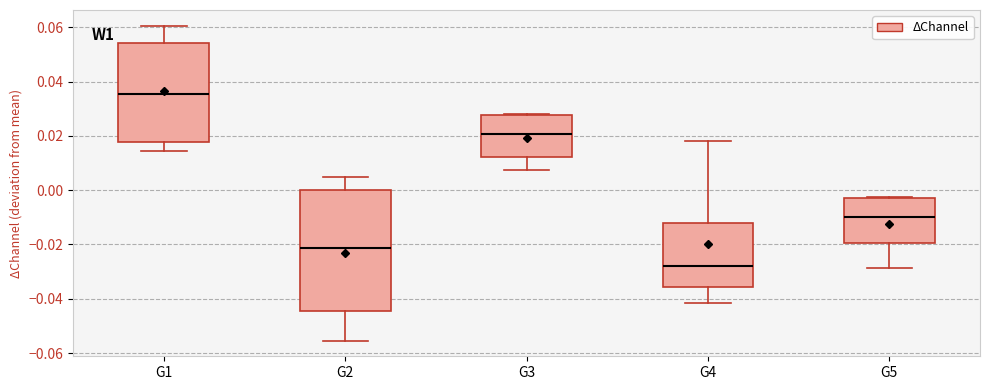

Which box's median line is the highest?

G1